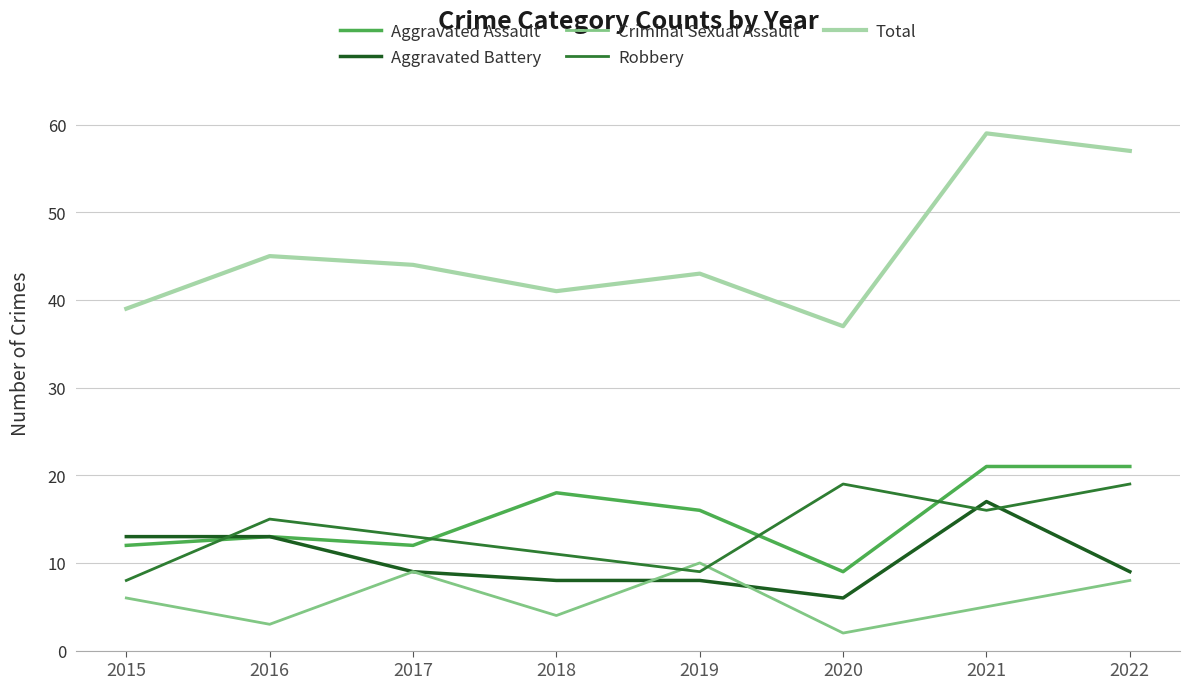

The value of Criminal Sexual Assault at 2022 is 14. True or false?

False